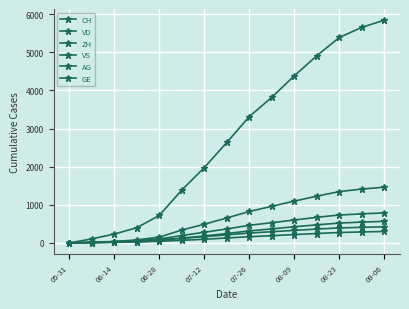

How many data points in VS are less than 213?

7